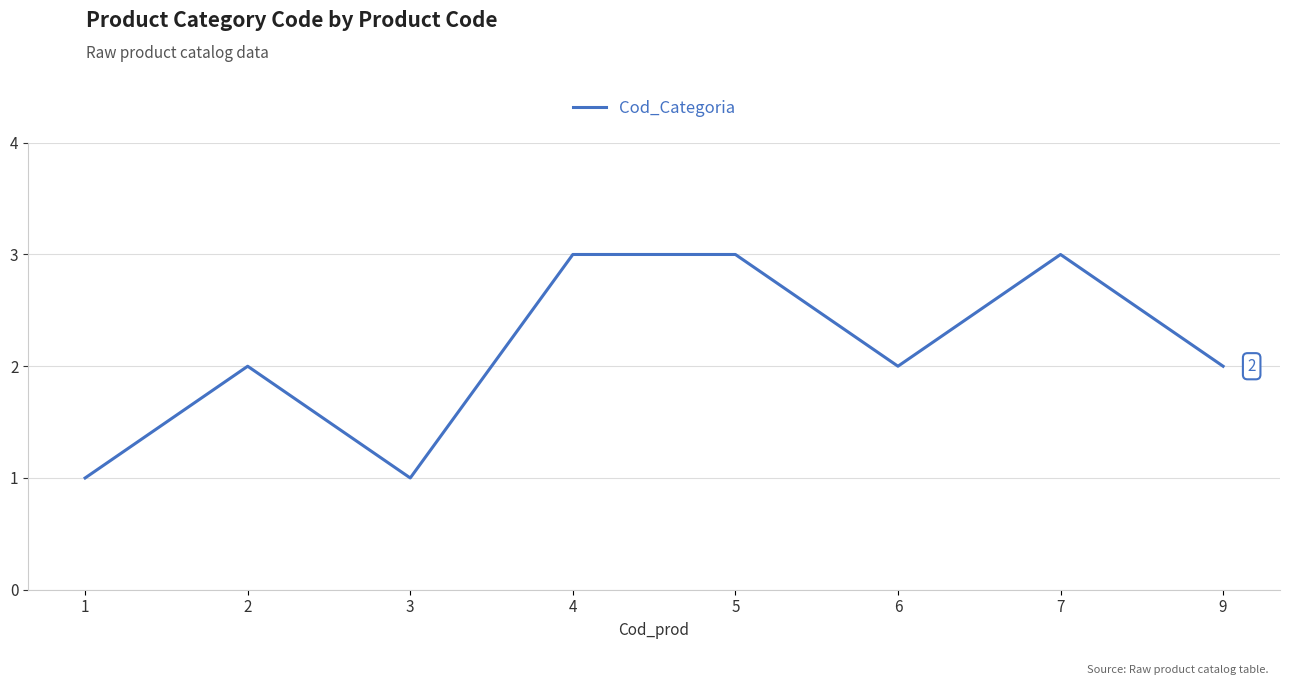

What is the change in value from 6 to 7?

+1